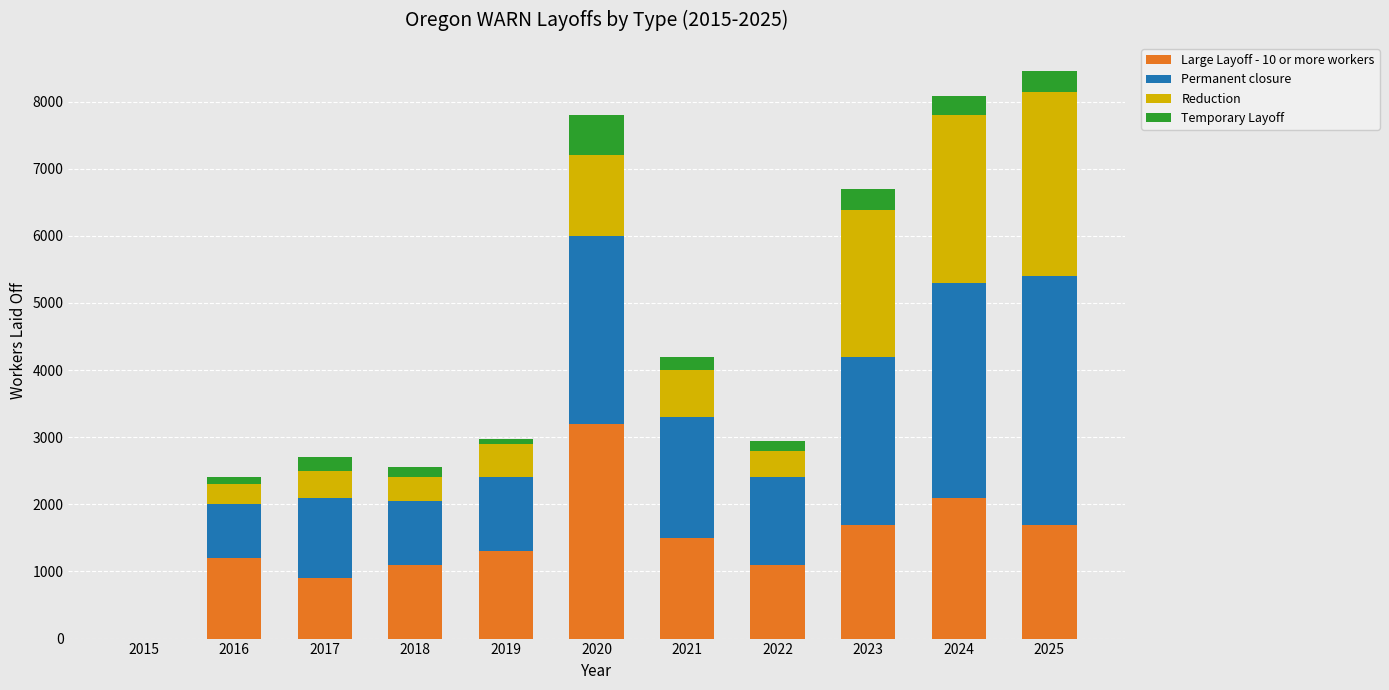

Is it true that Large Layoff - 10 or more workers equals 2982 at 2023?

False